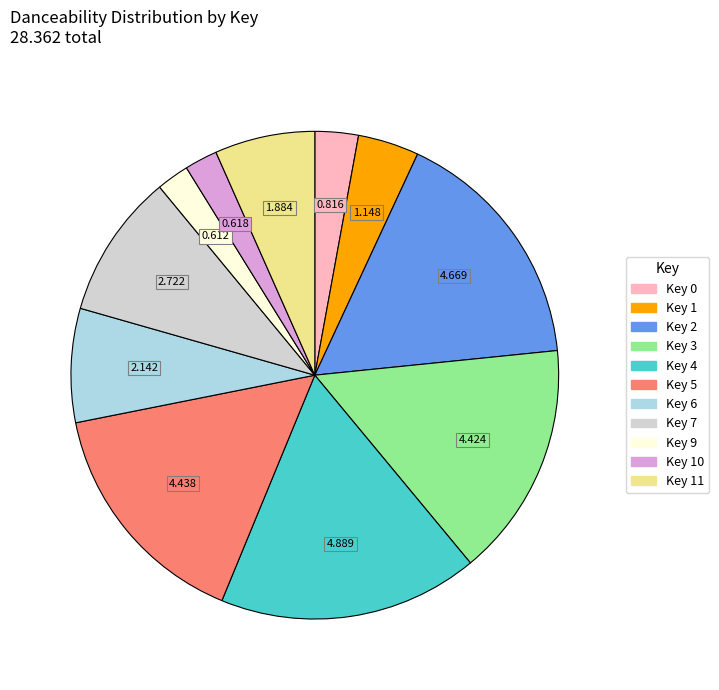

Is there a majority slice in this chart?

No